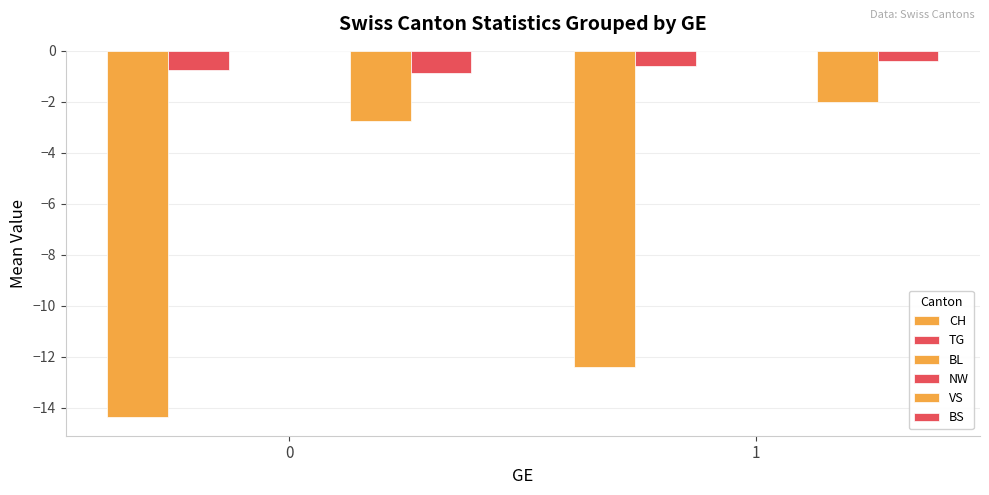

The value of VS at 1 is -3.1. True or false?

False